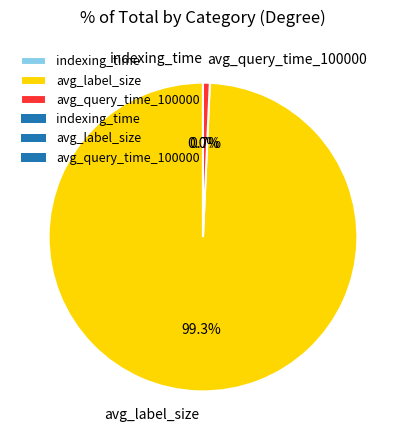

What percentage is the avg_query_time_100000 slice, to the nearest percent?

1%